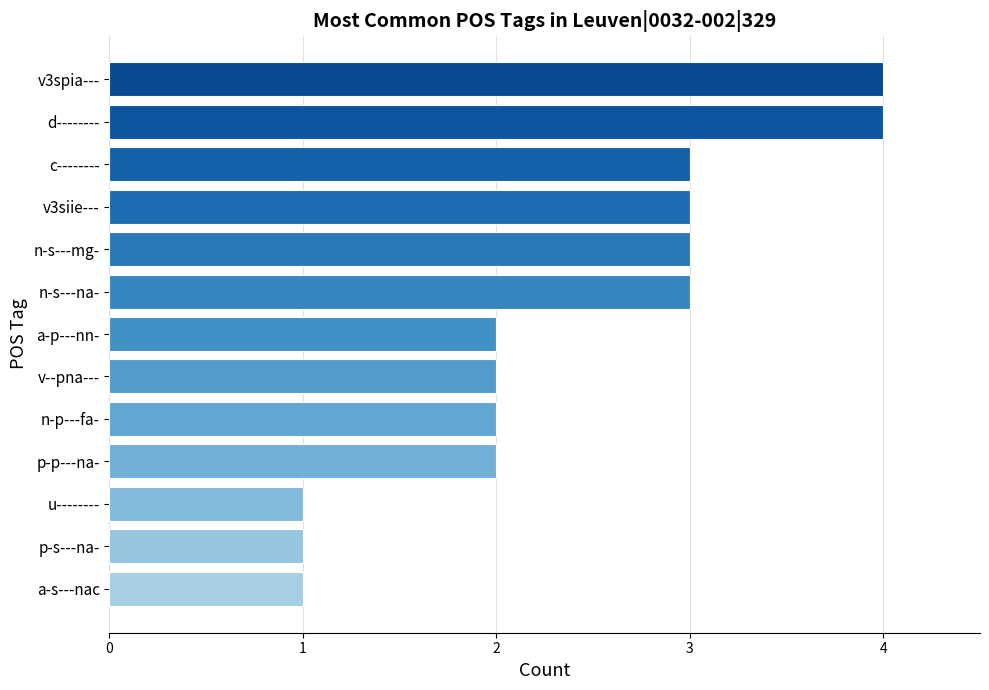

What is the greatest value displayed?

4